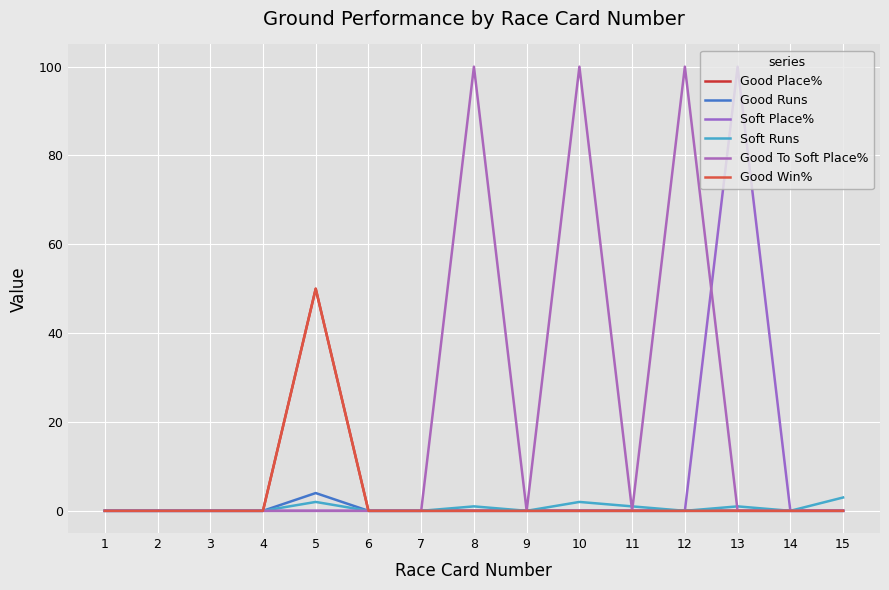

List the labels in order of Good Place% value, largest first.

5, 1, 2, 3, 4, 6, 7, 8, 9, 10, 11, 12, 13, 14, 15